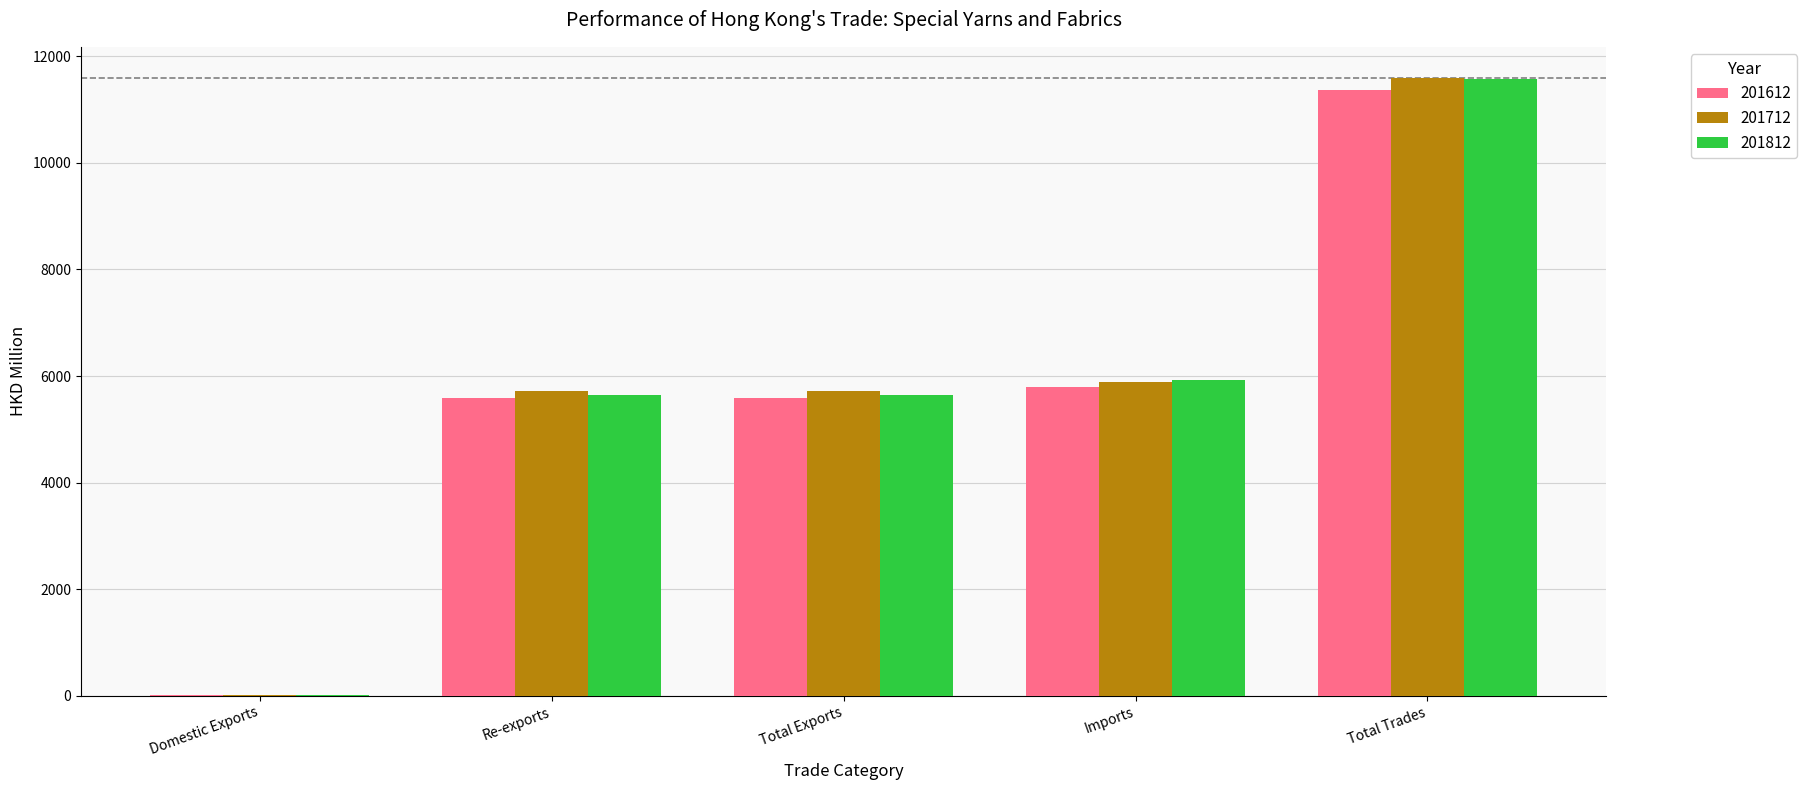

Which category has the highest value in the 201612 series?

Total Trades